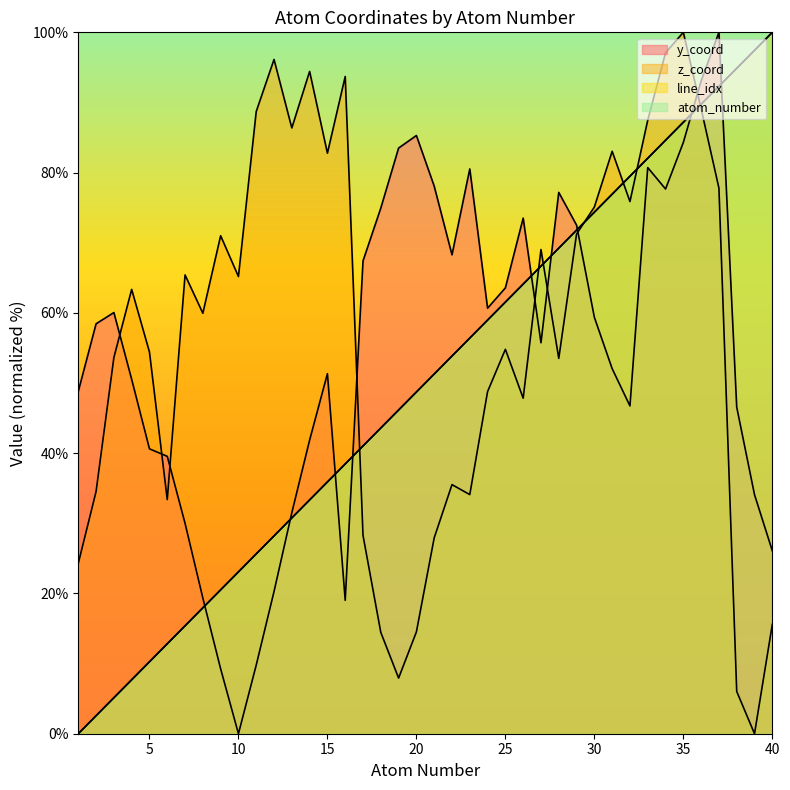

After their last crossing, which series has the higher values: atom_number or z_coord?

atom_number